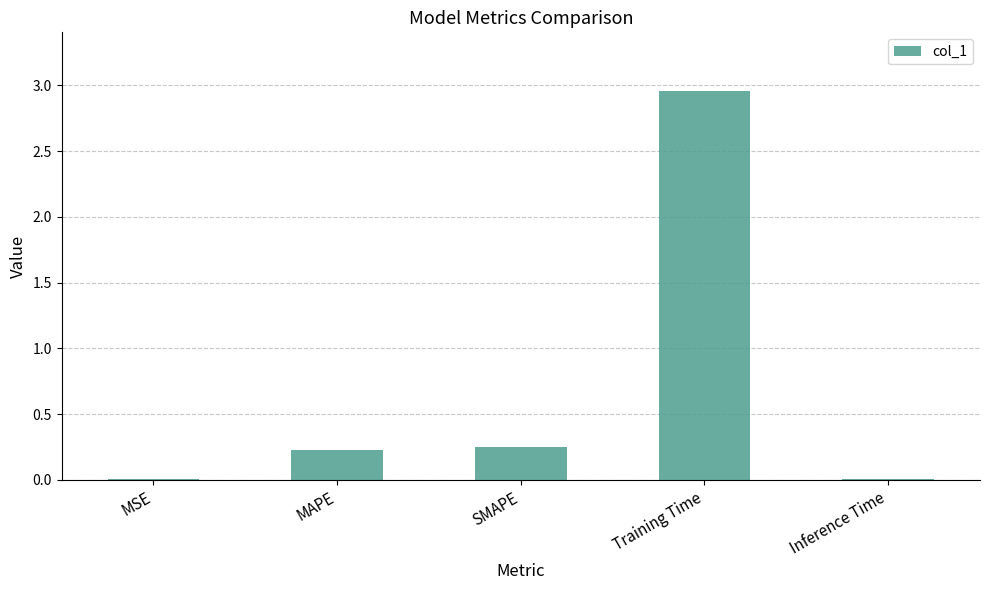

The value at MSE is 0.0. True or false?

True